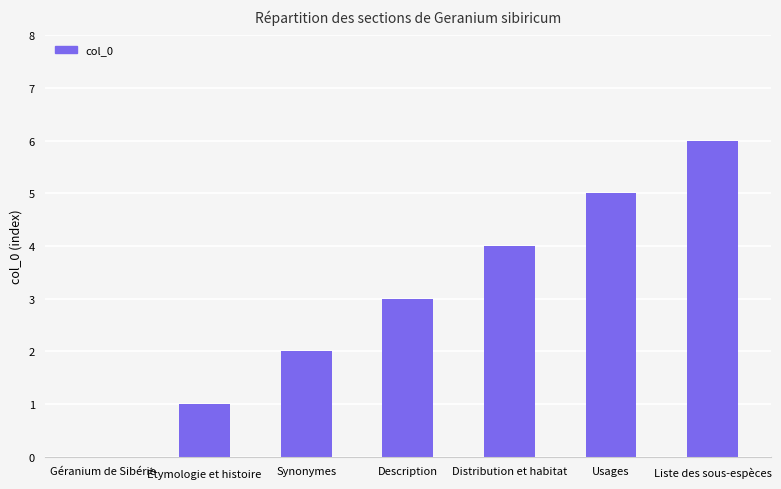

At which label is the value closest to 3?

Description